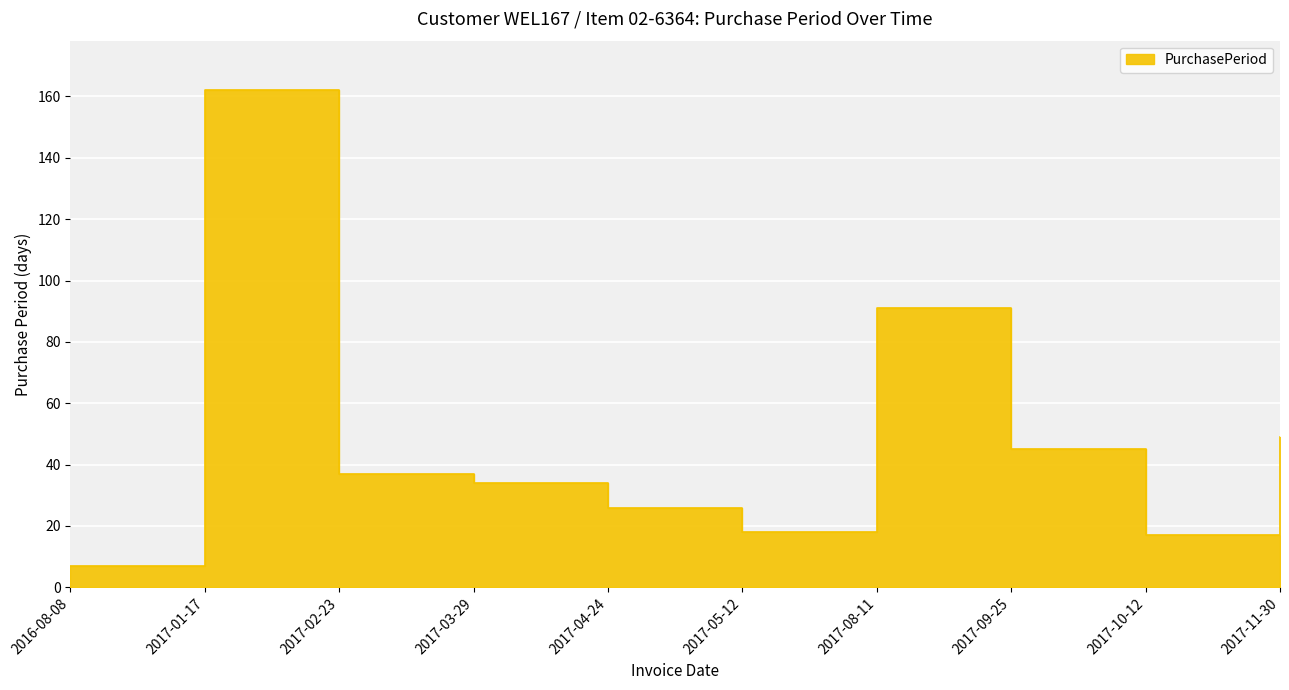

The chart shows a value of 34 at 2017-03-29. True or false?

True